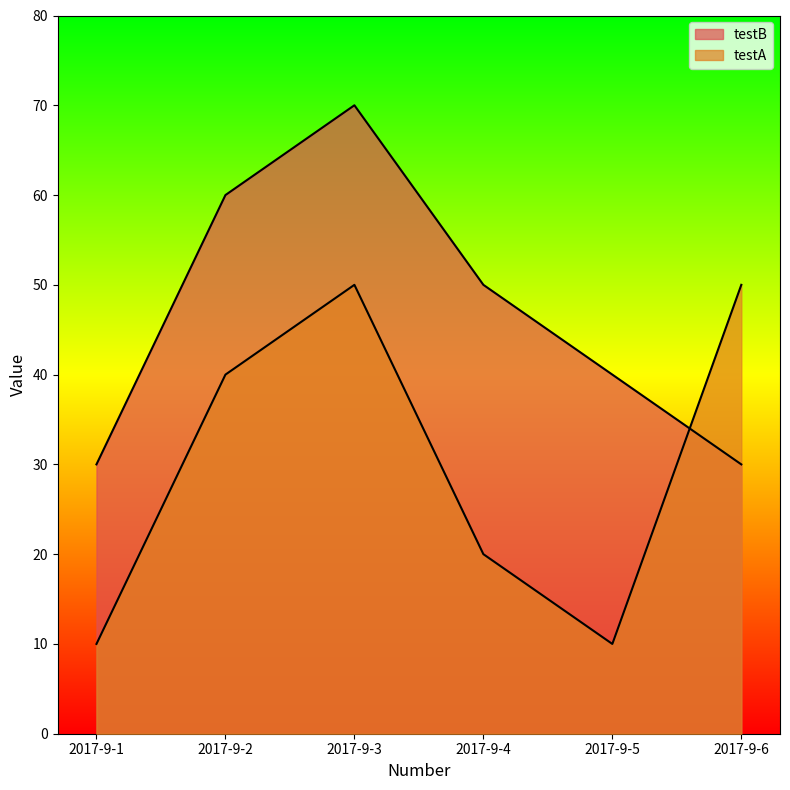

Which label corresponds to the largest value in the chart?

2017-9-3